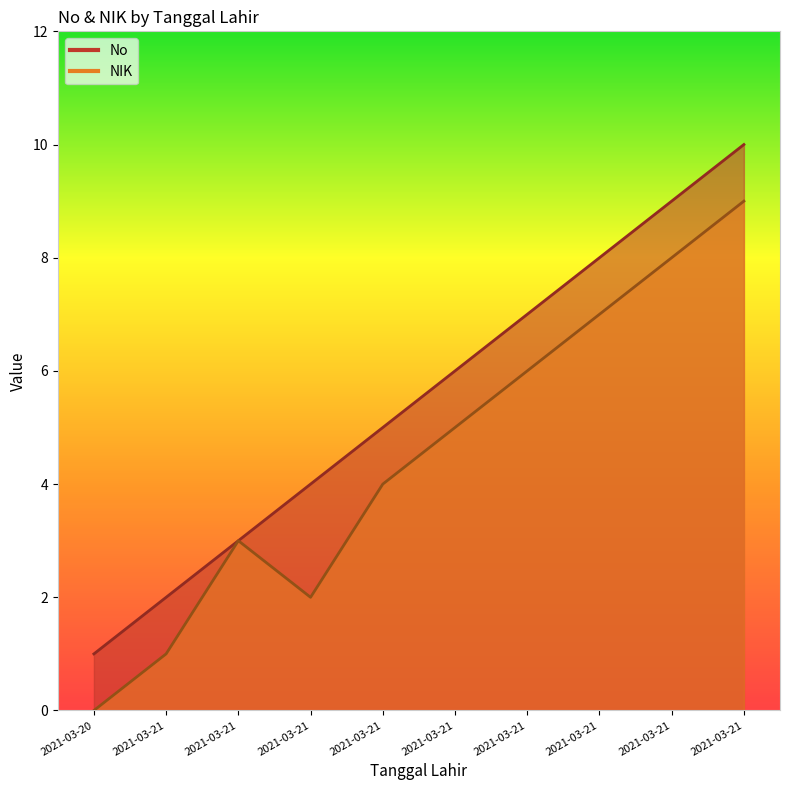

At which category is the sum across all series the highest?

2021-03-21